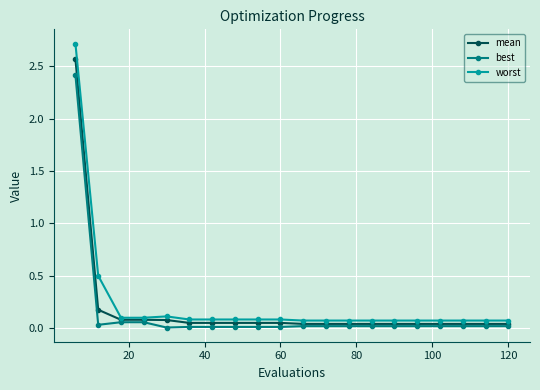

Which series has the widest spread of values?

worst